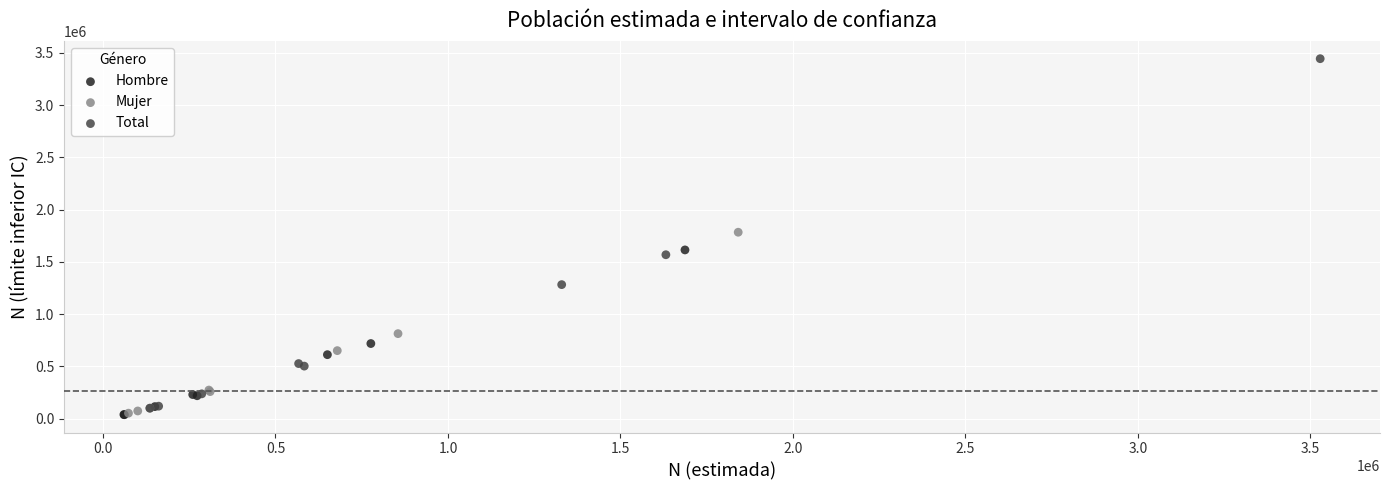

Which series has the widest spread of Y values?

Total